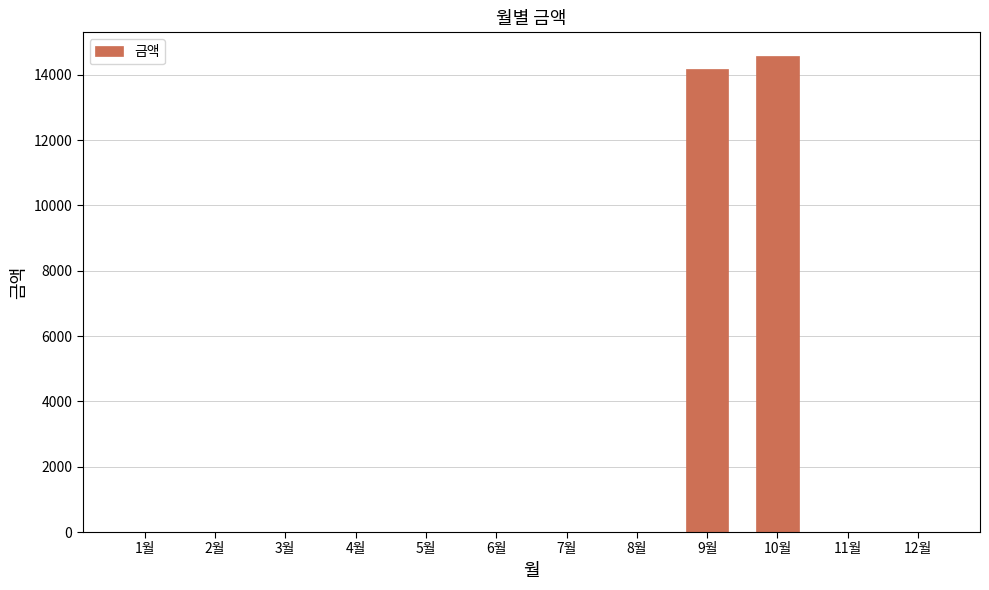

The value at 6월 is 5238. True or false?

False